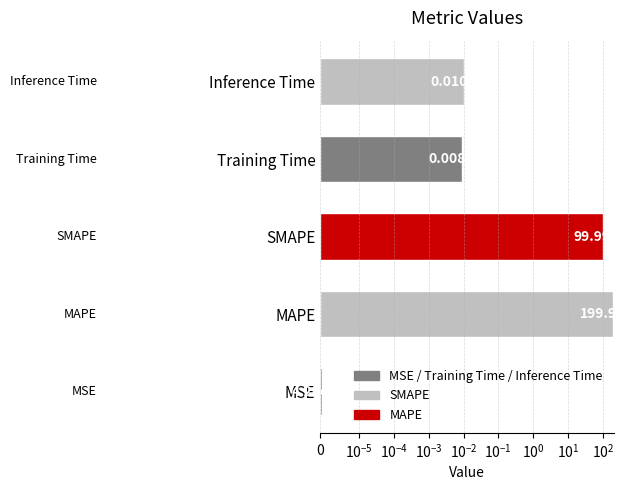

Reading left to right, what are all the values shown in this chart?

0.0	200.0	100.0	0.0	0.0